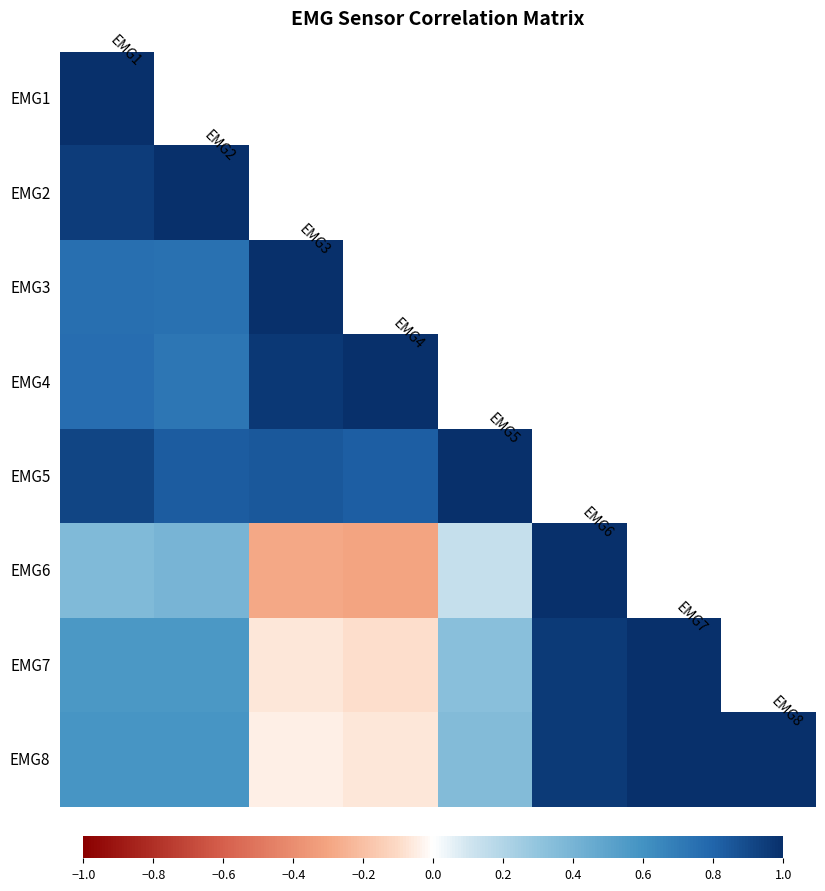

What is the difference between the second highest and minimum values in the EMG8 series?

1.1